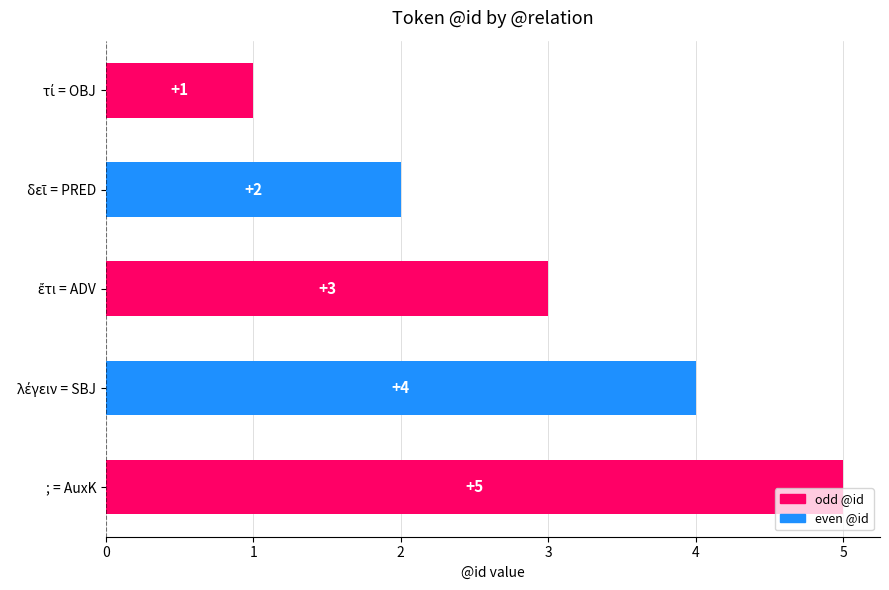

Is it true that the value at ; = AuxK is 5?

True